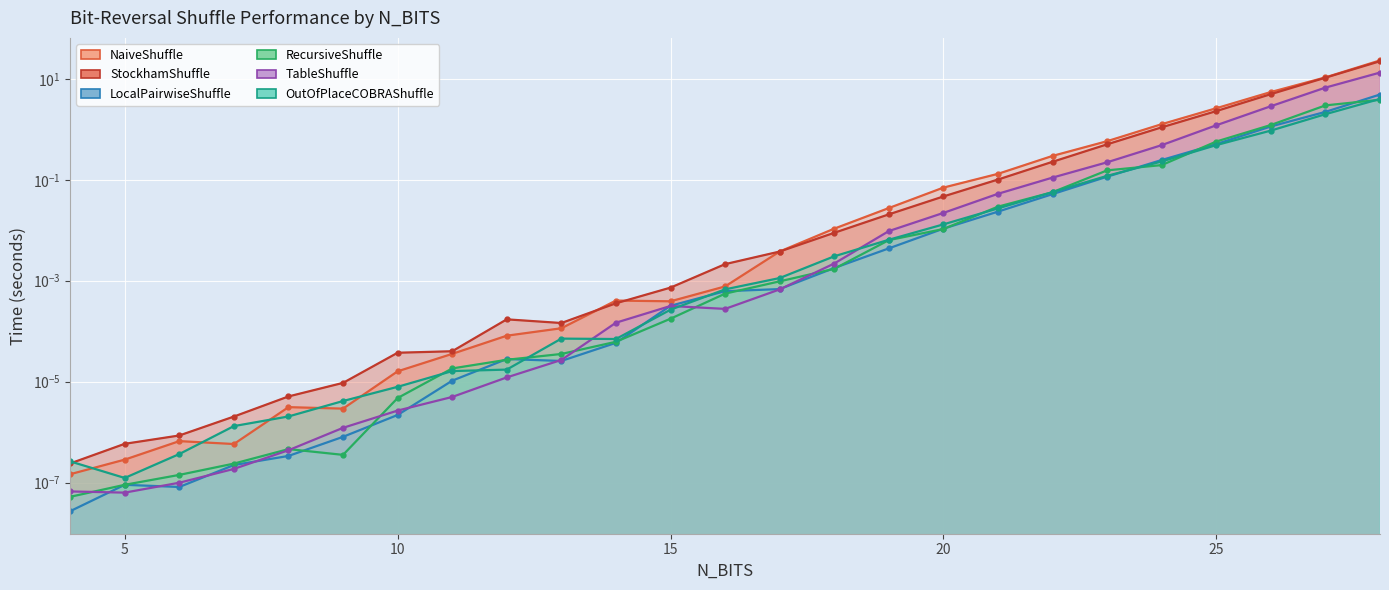

What is the difference between the maximum and minimum values in the OutOfPlaceCOBRAShuffle series?

4.0